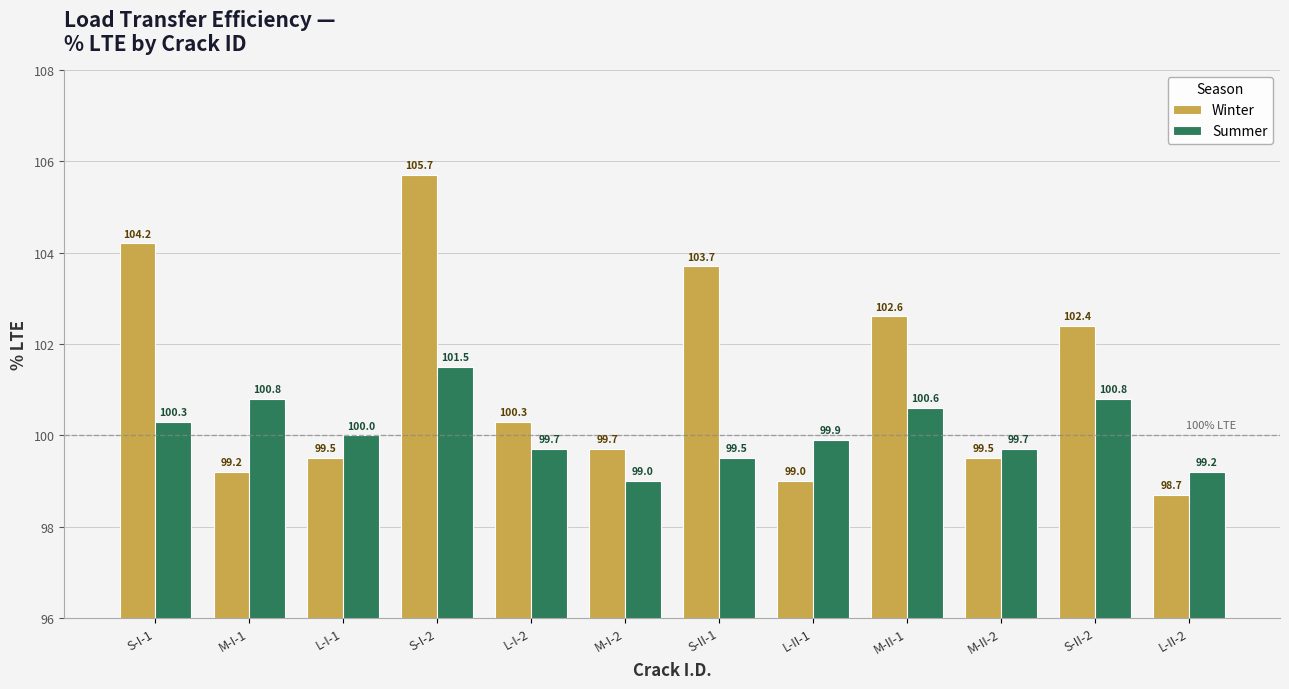

At which category is the sum across all series the highest?

S-I-2